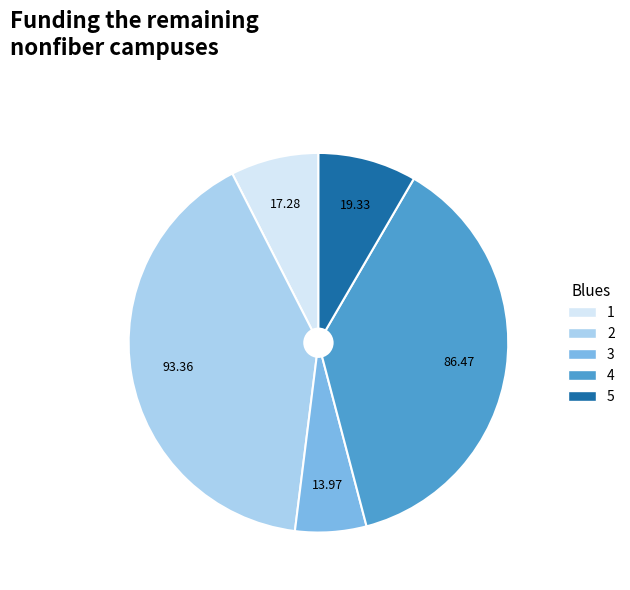

Is 5 the majority of the pie?

No